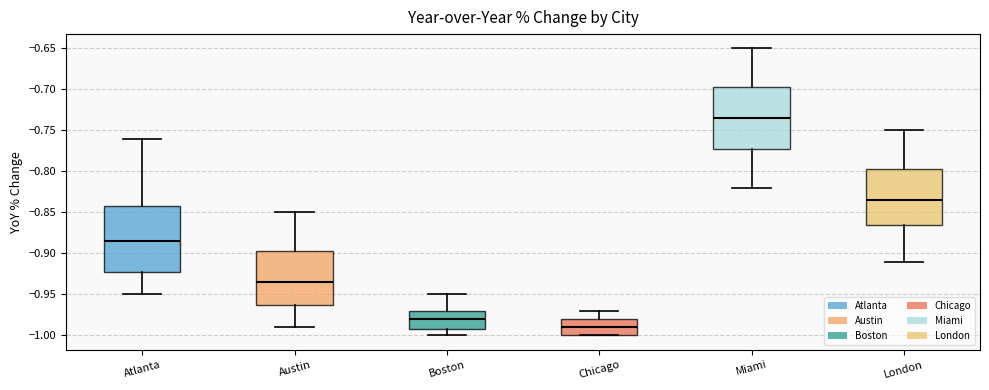

Where is the upper edge of the box for Miami on the y-axis? The values are not printed on the chart, so give them approximately, as read against the axis.

-0.695